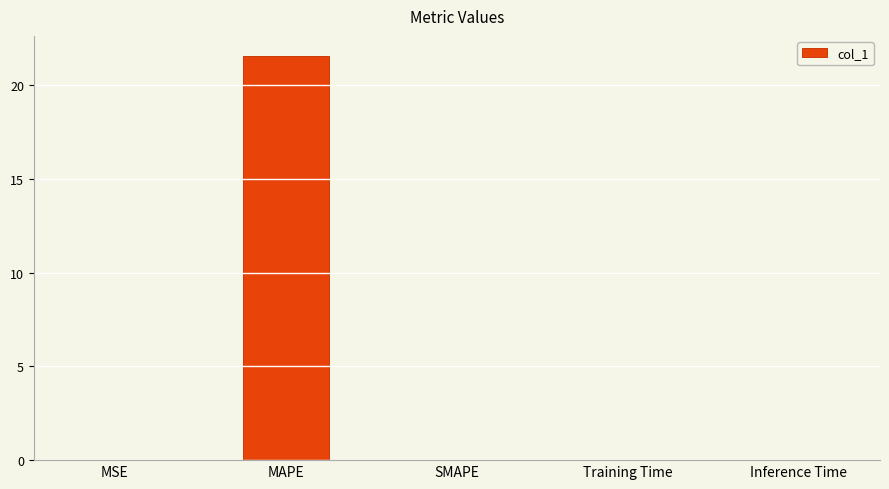

Between MSE and MAPE, which is larger?

MAPE